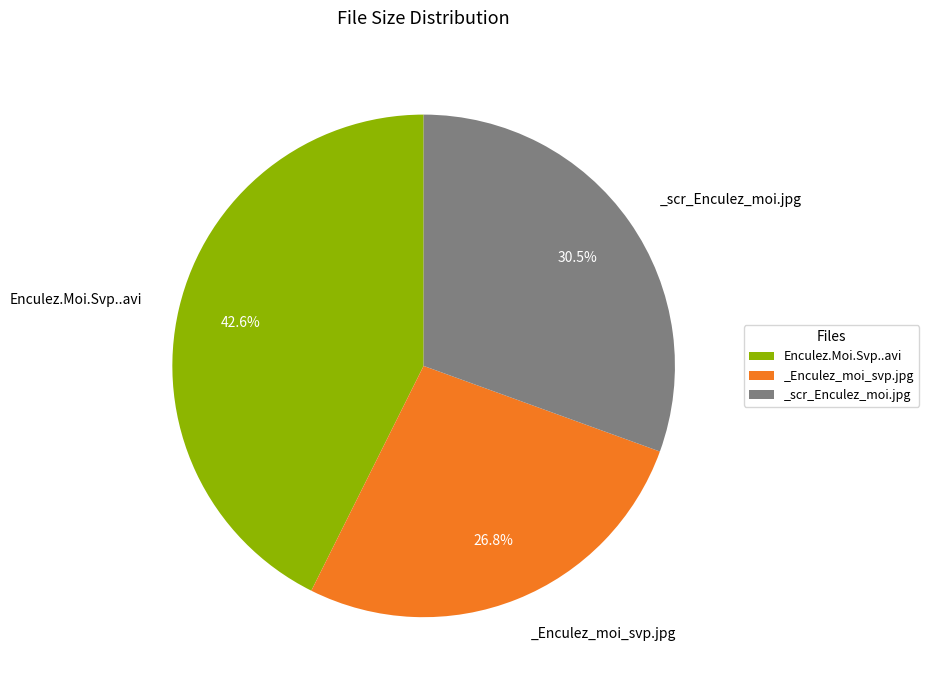

Count the number of slices in the pie.

3